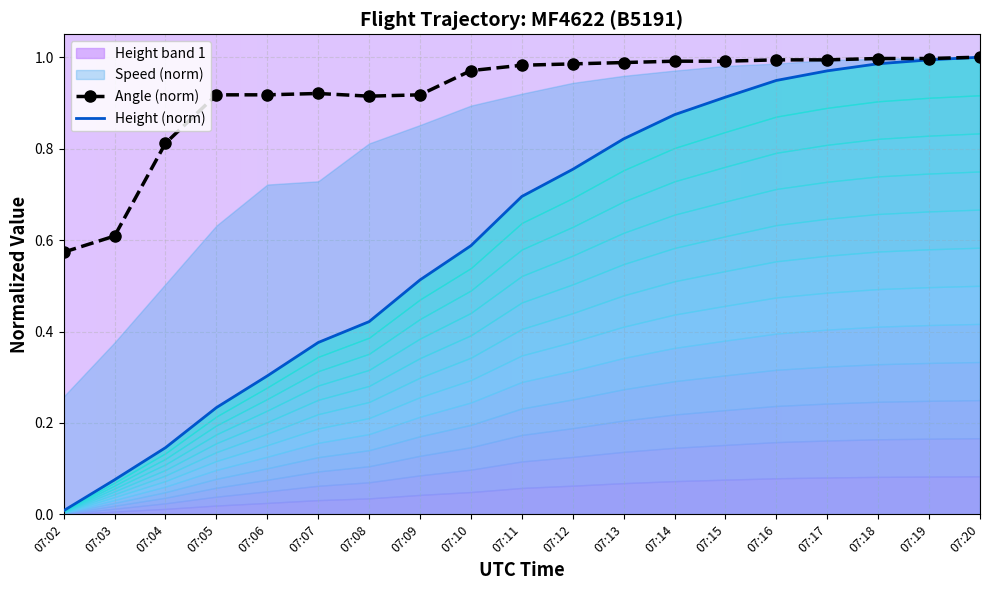

At how many categories does at least one series exceed 0?

19